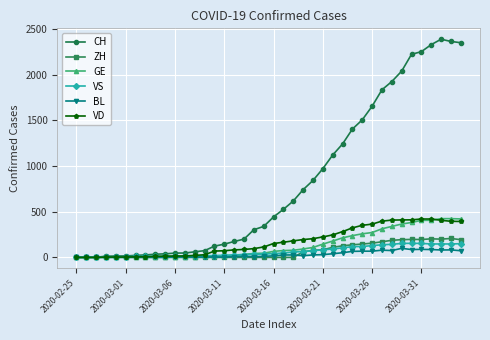

What is the maximum value for GE?

424